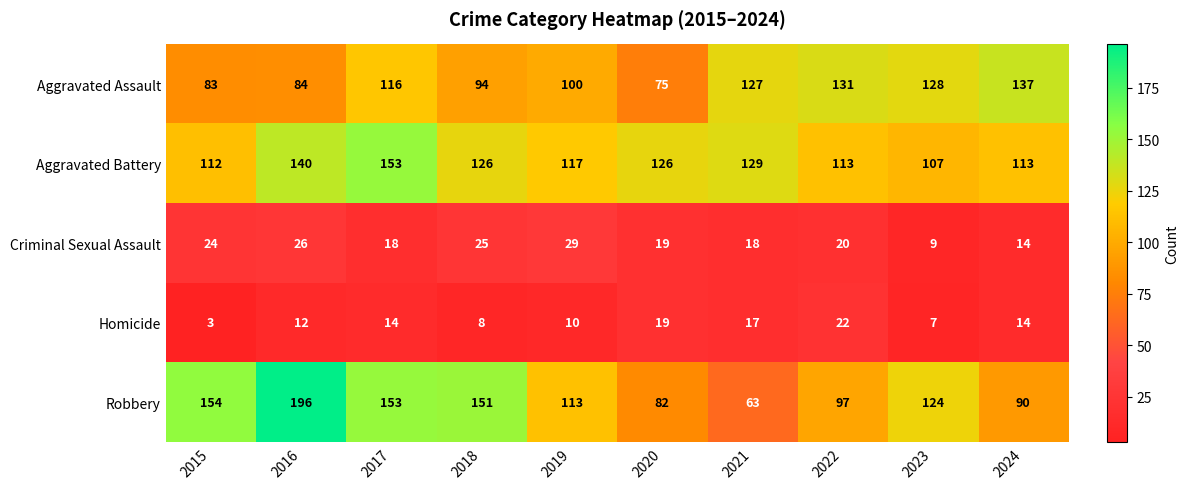

At how many categories does at least one series exceed 189?

1